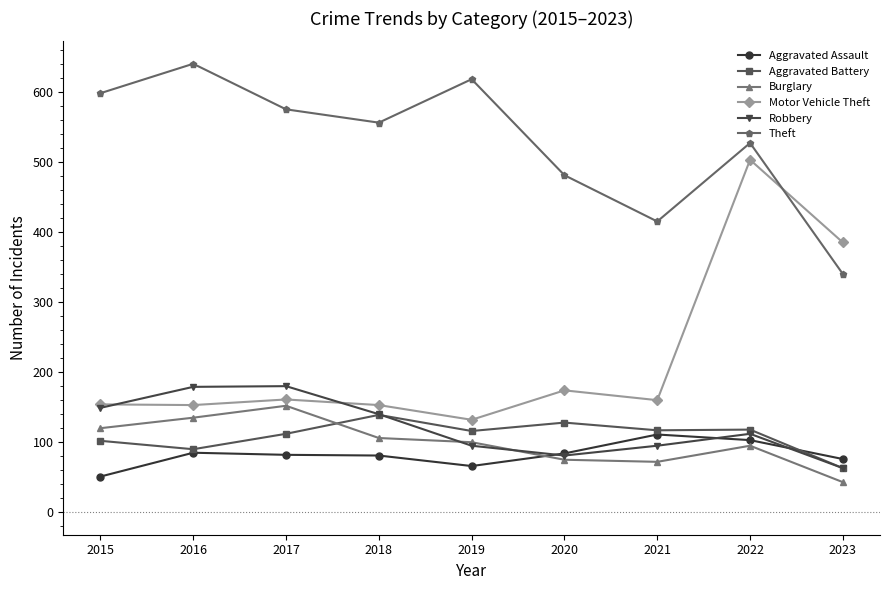

In Theft, how many points are higher than both neighbors (excluding endpoints)?

3